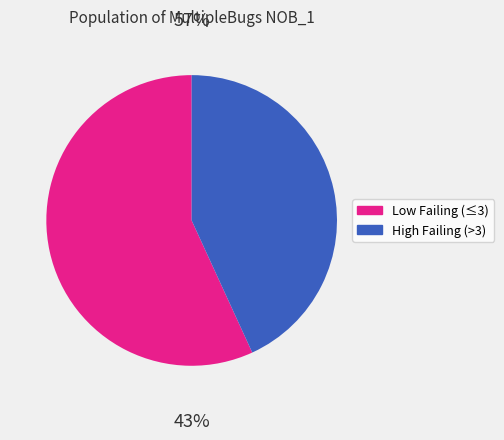

Which category has the biggest portion of the pie?

Low Failing (≤3)